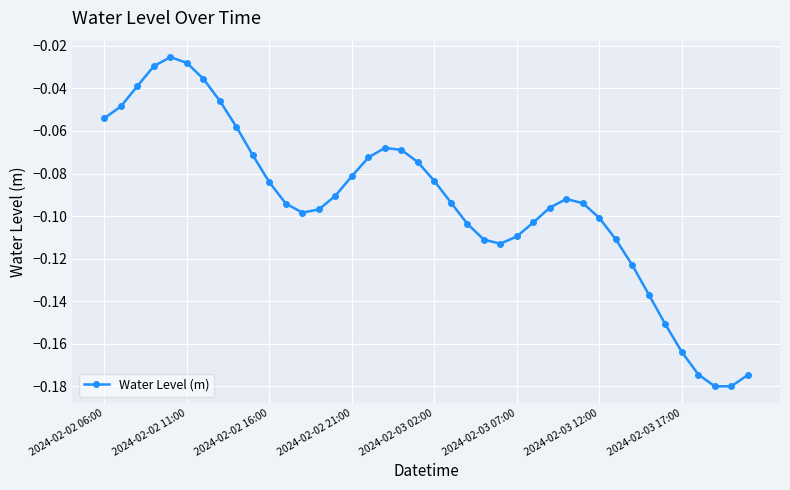

What is the sum of all values?

-3.8